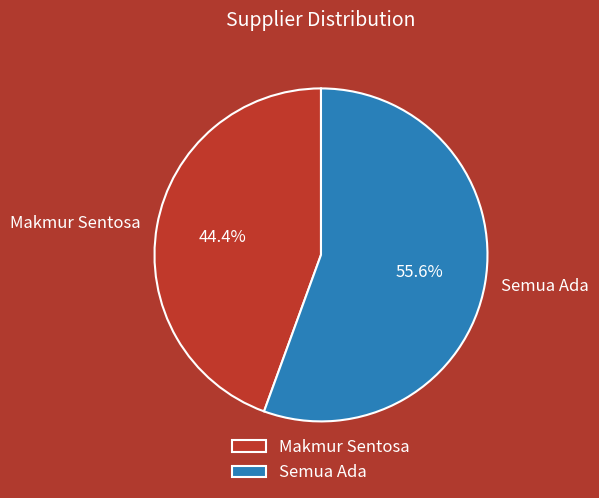

True or false: Semua Ada accounts for 67% of the total.

False